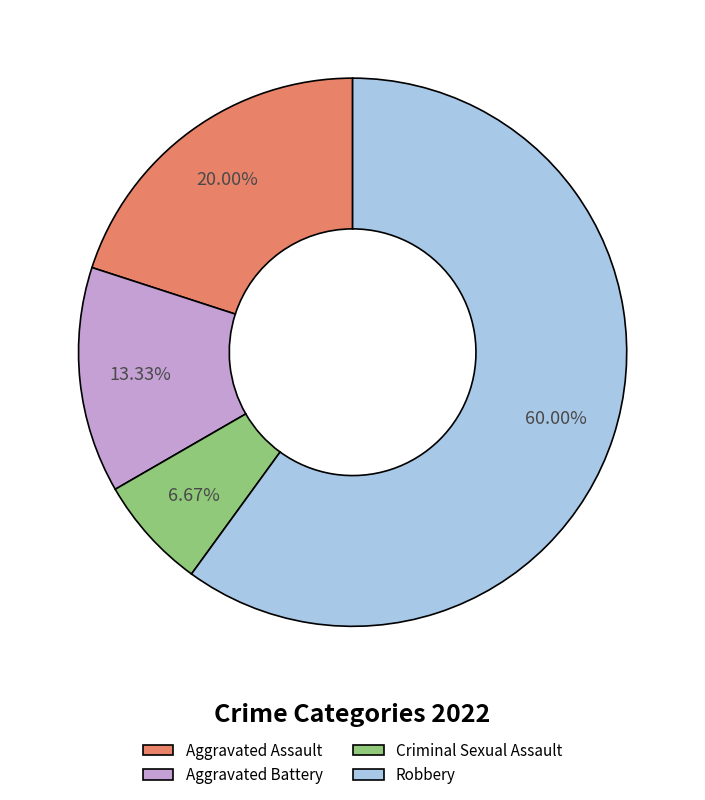

To the nearest percent, what is the difference between the Aggravated Battery and Aggravated Assault slice percentages?

7%